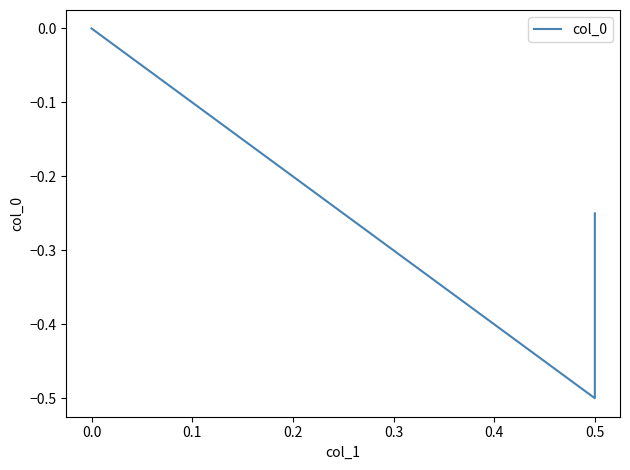

How many negative values are there?

2